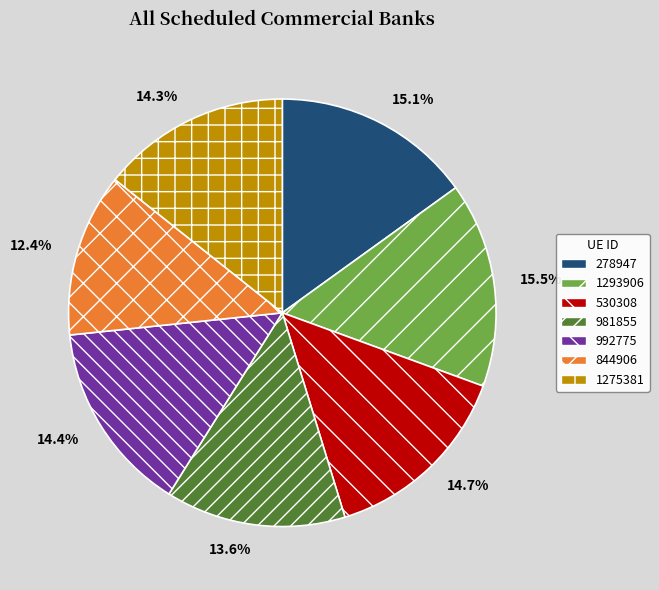

Count the number of slices in the pie.

7